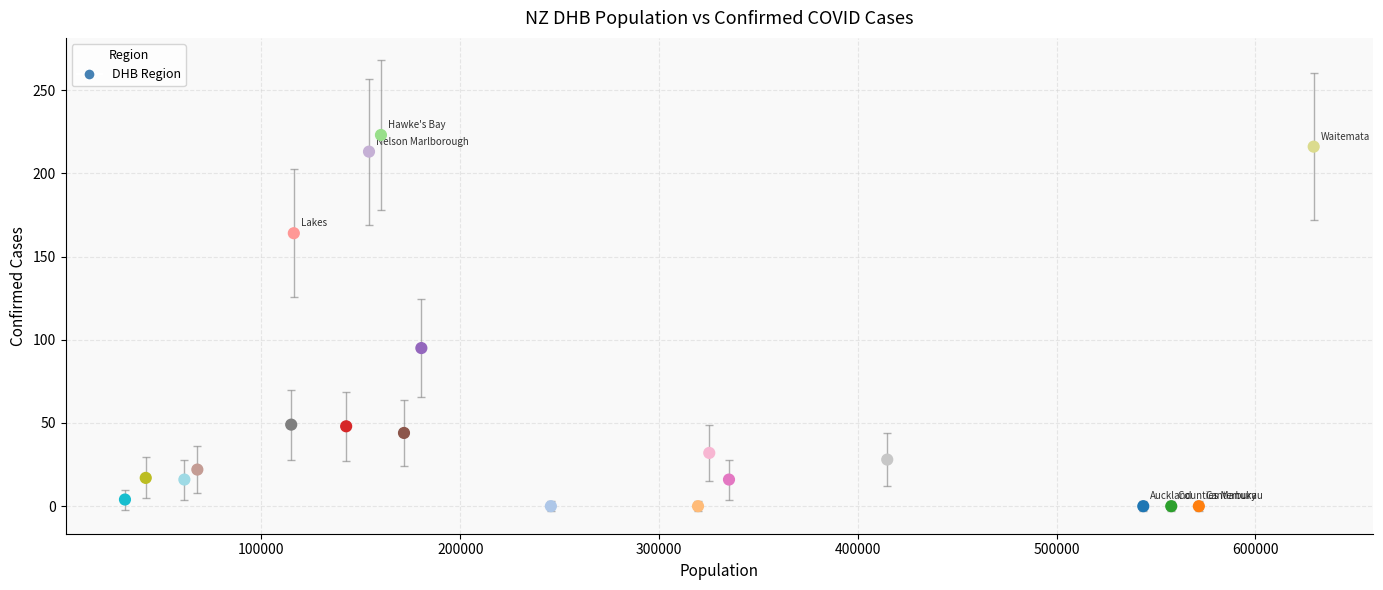

What is the range of Y values (max minus min)?

223